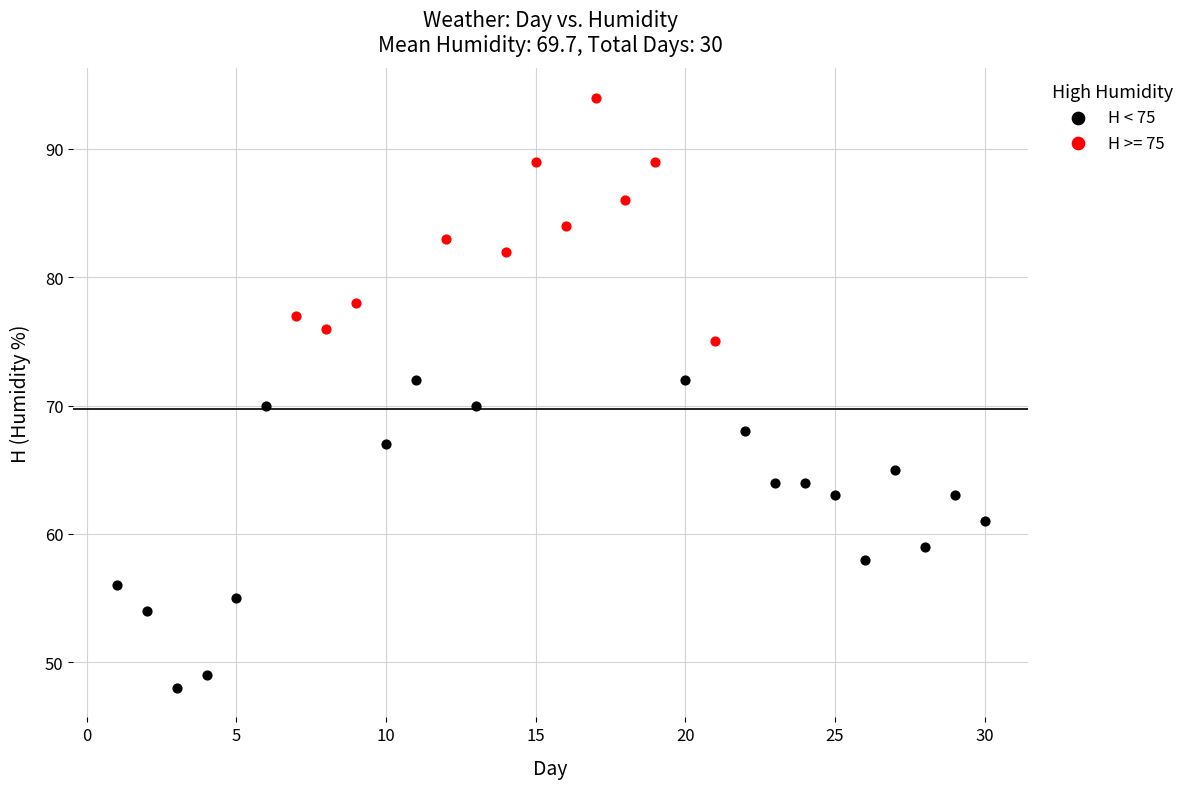

Which series reaches the minimum Y coordinate?

H < 75